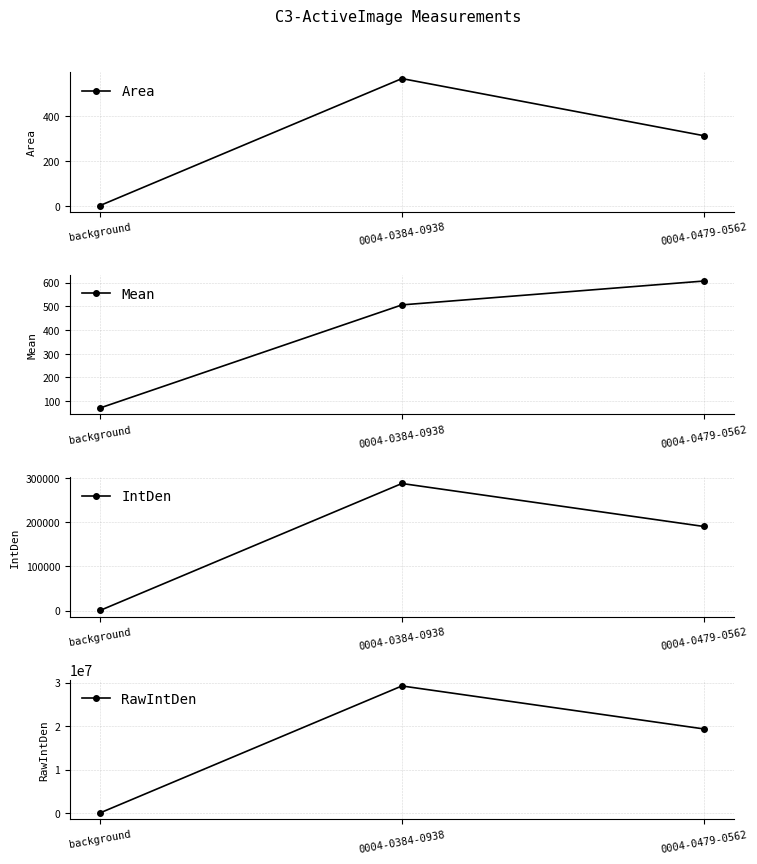

Is the value of Area at 0004-0384-0938 greater than the value of IntDen at 0004-0479-0562?

No